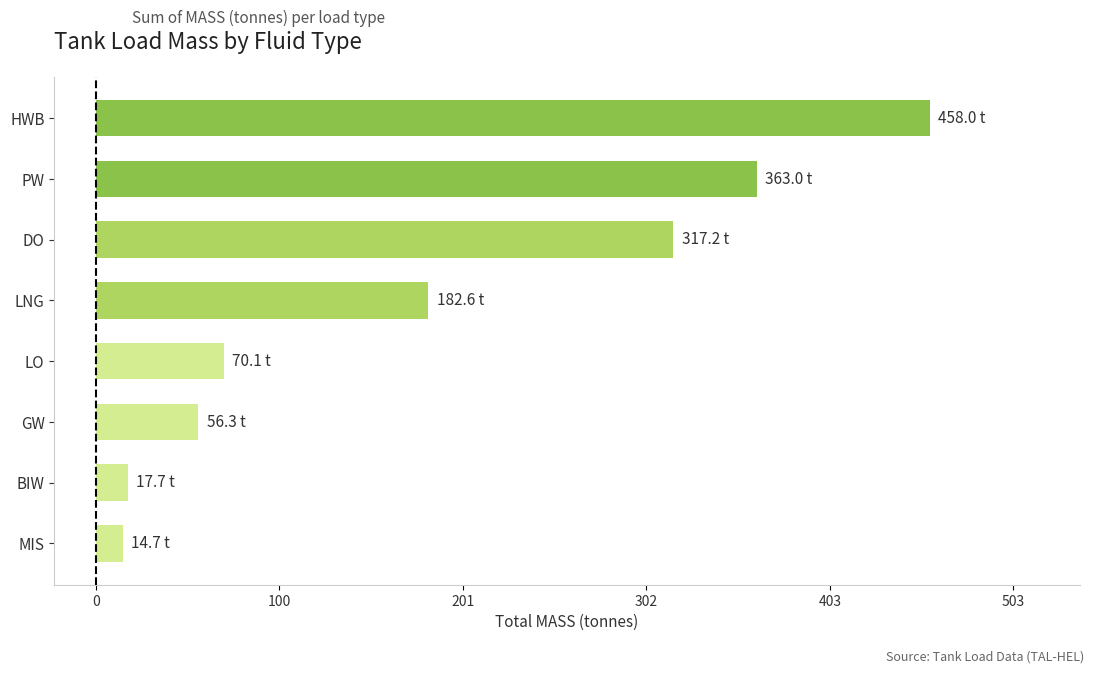

Where is the data nearest to the value 236?

LNG